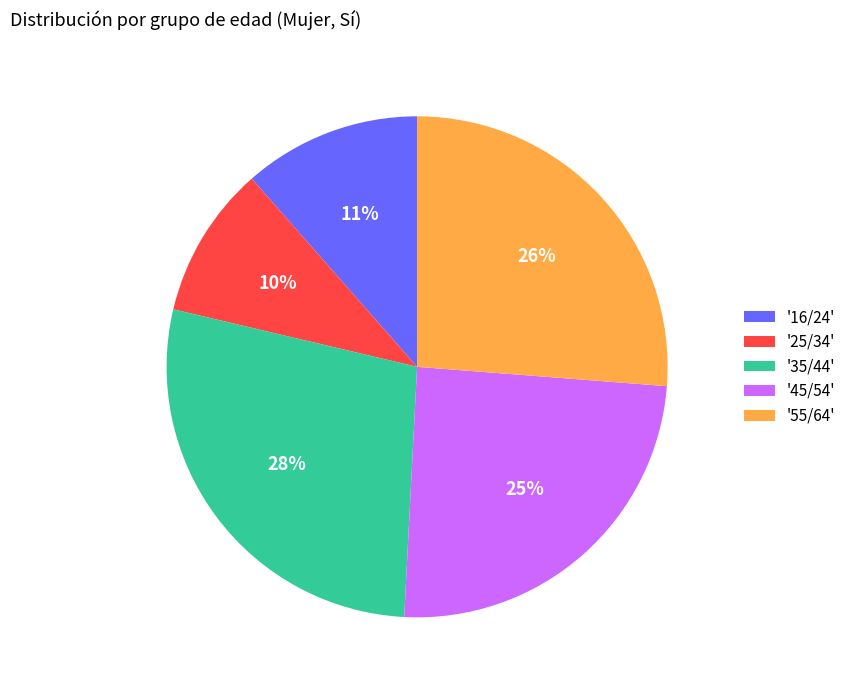

Does any single category account for the majority?

No